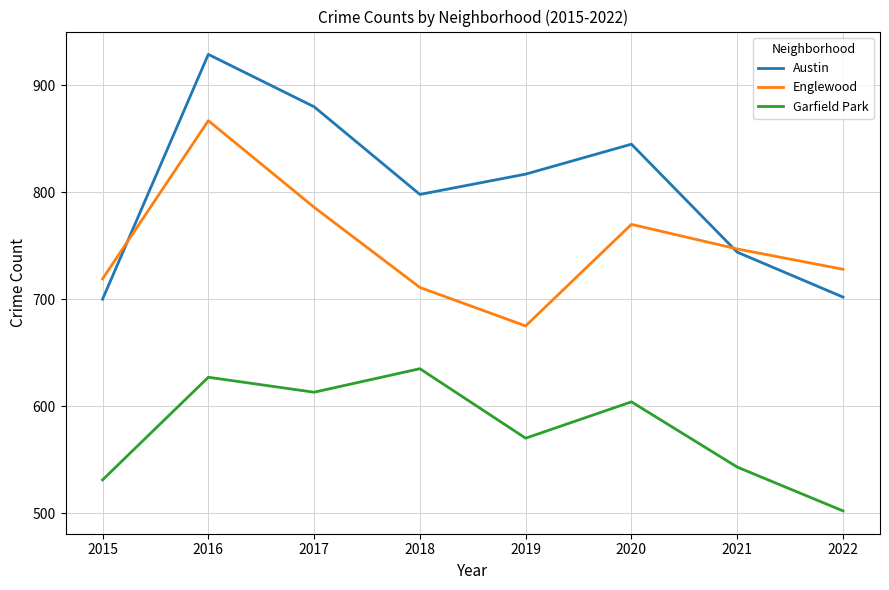

The value of Englewood at 2021 is 1232. True or false?

False